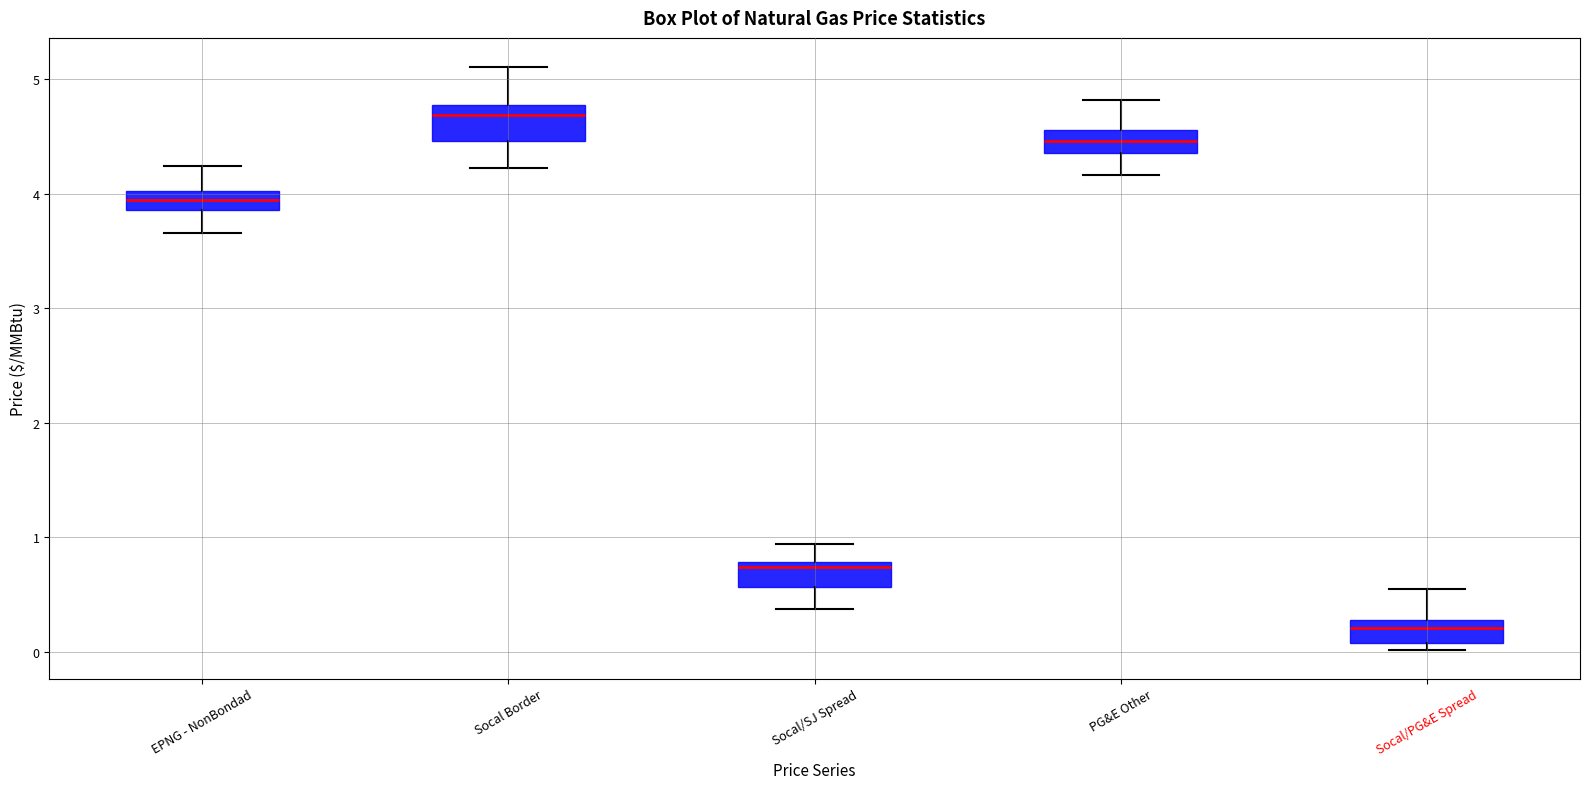

Which box's median line is the highest?

Socal Border